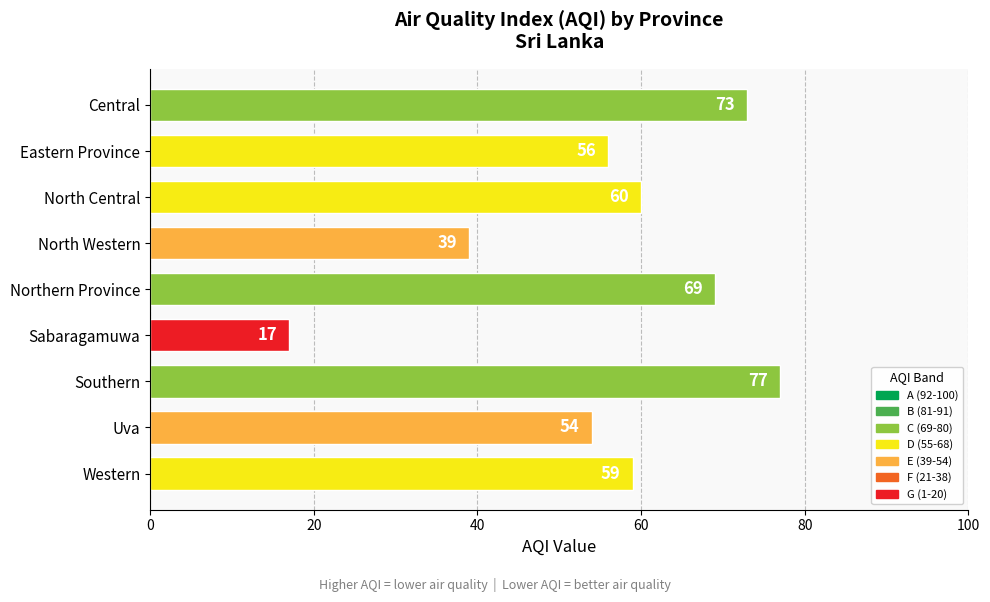

Rank the categories by value from highest to lowest.

Southern, Central, Northern Province, North Central, Western, Eastern Province, Uva, North Western, Sabaragamuwa